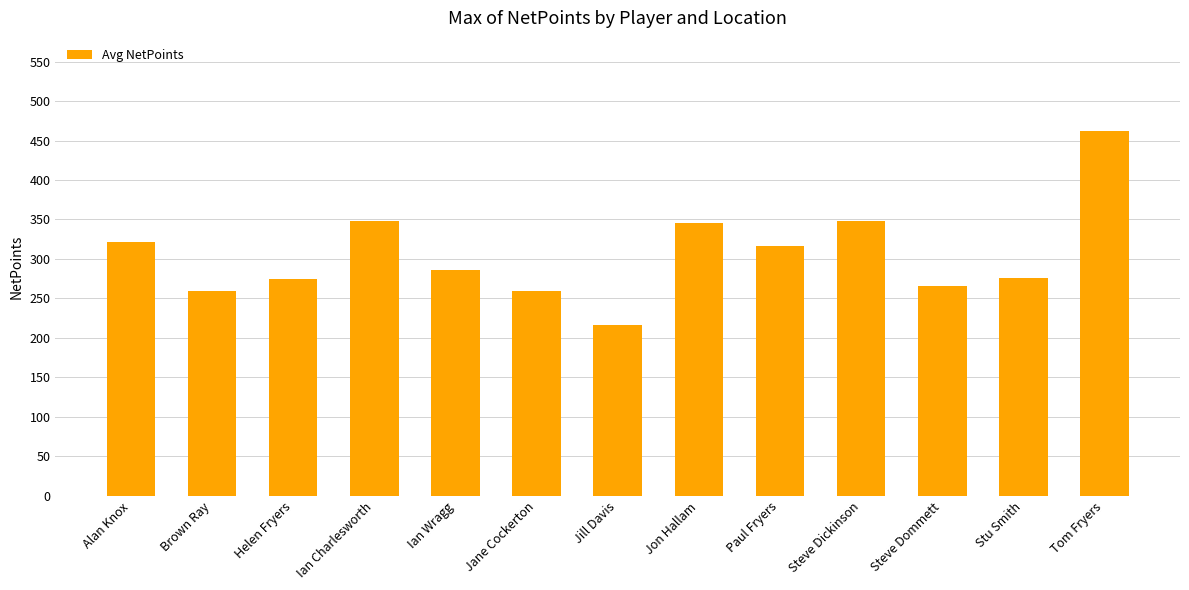

Where does the data first go above 286?

Alan Knox